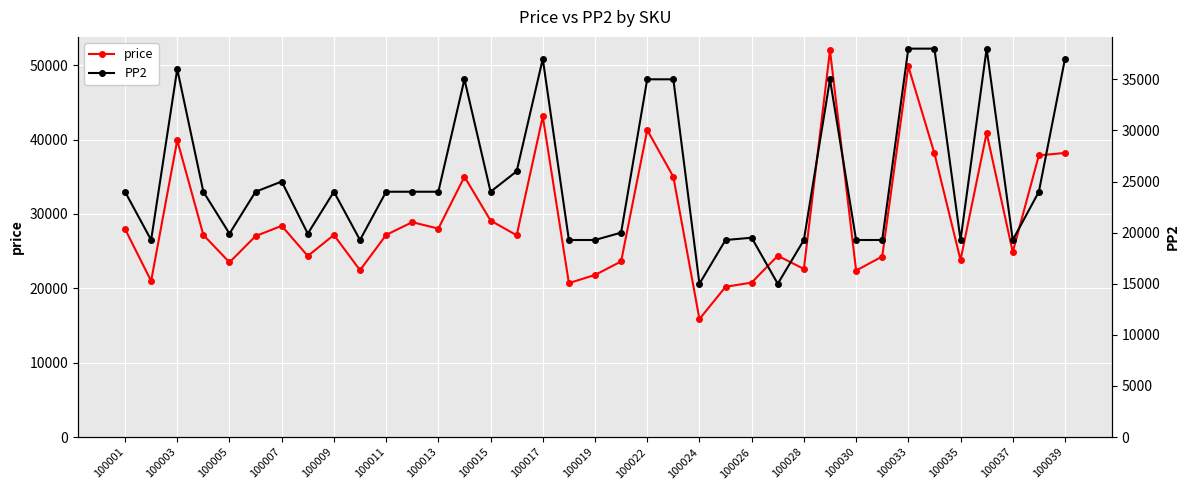

Which series has the largest range (max minus min)?

price